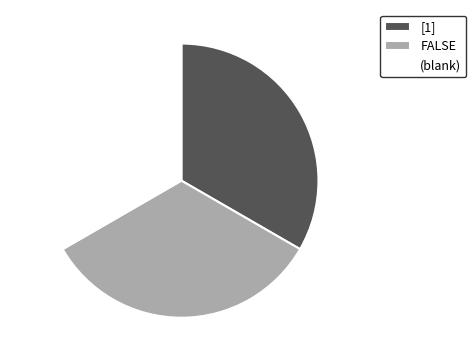

True or false: FALSE accounts for 33% of the total.

True